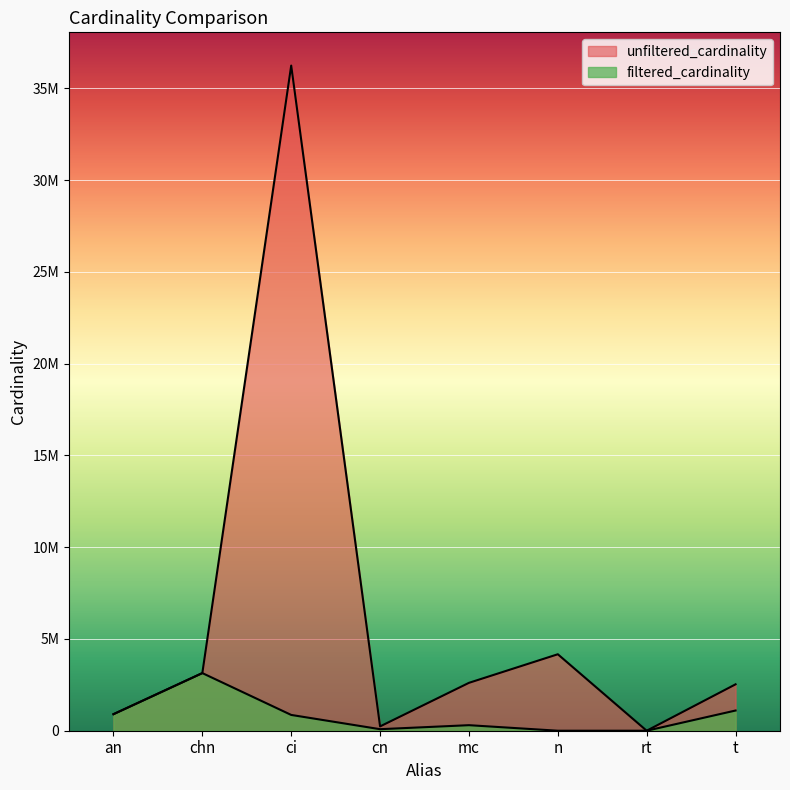

What is the difference between the second highest and second lowest values in the filtered_cardinality series?

1100486